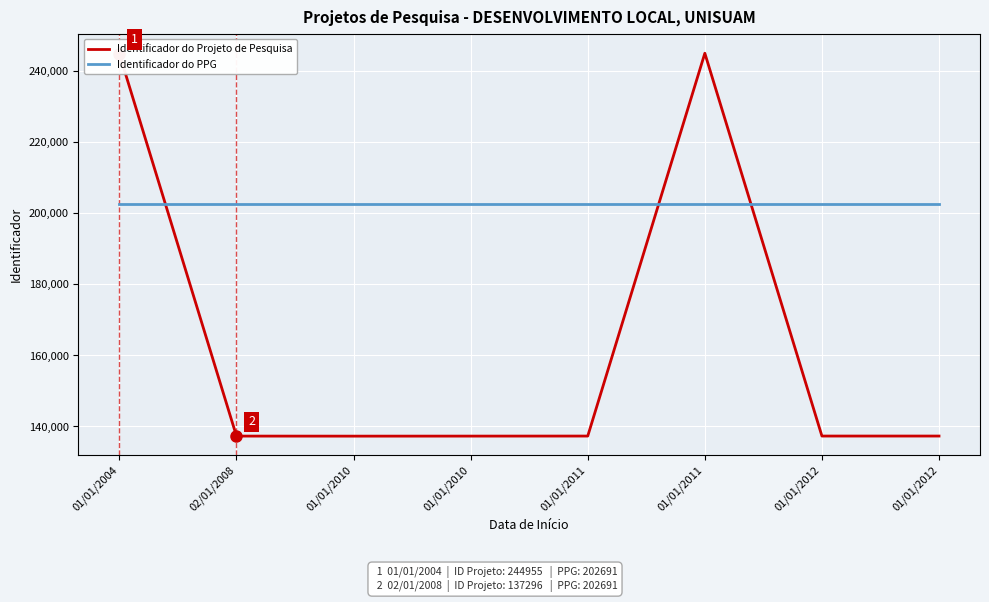

Rank the series by their average value, from highest to lowest.

Identificador do PPG, Identificador do Projeto de Pesquisa